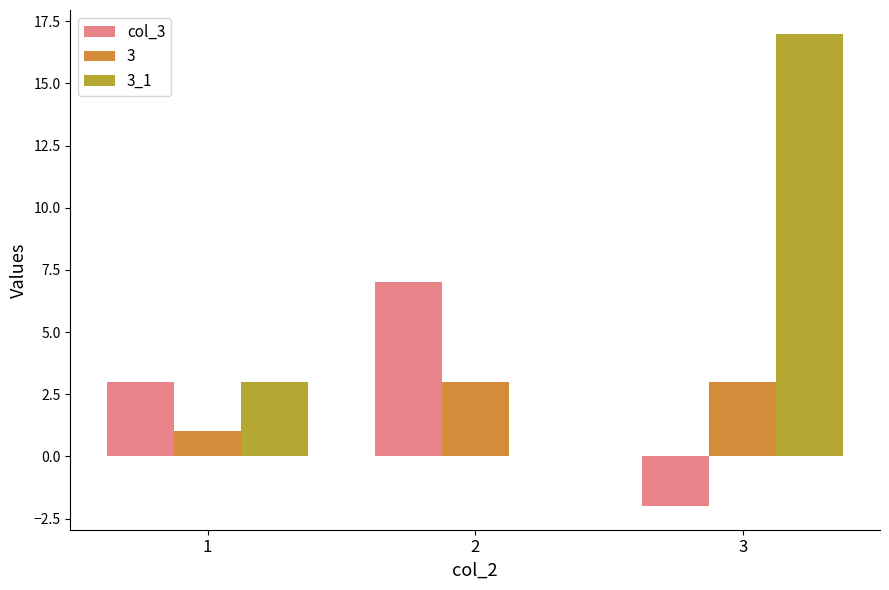

How many values in 3_1 are above zero?

2